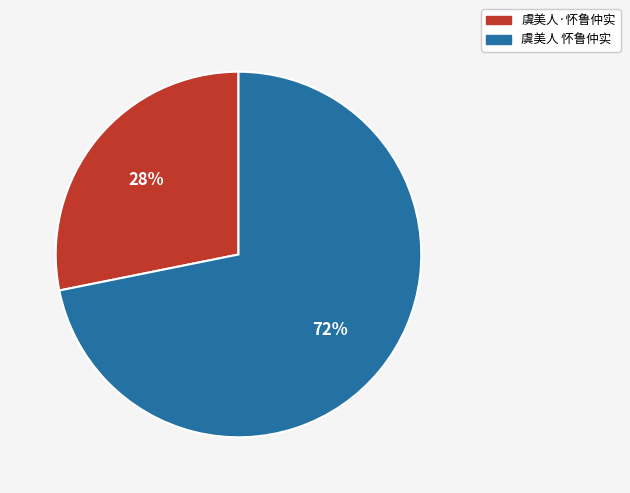

Is the sum of 虞美人·怀鲁仲实 and 虞美人 怀鲁仲实 greater than half?

Yes